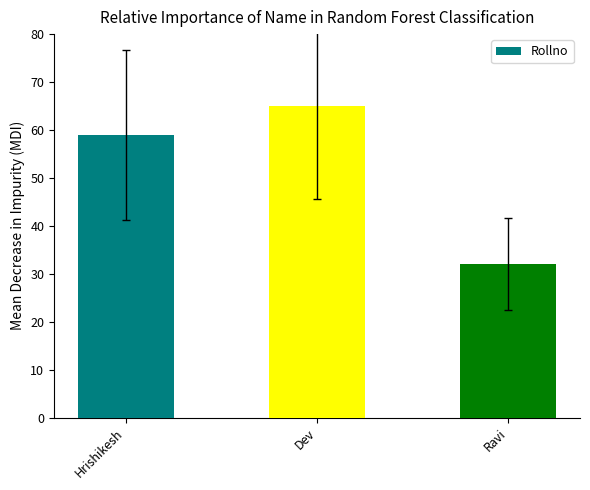

Which label corresponds to the largest value in the chart?

Dev